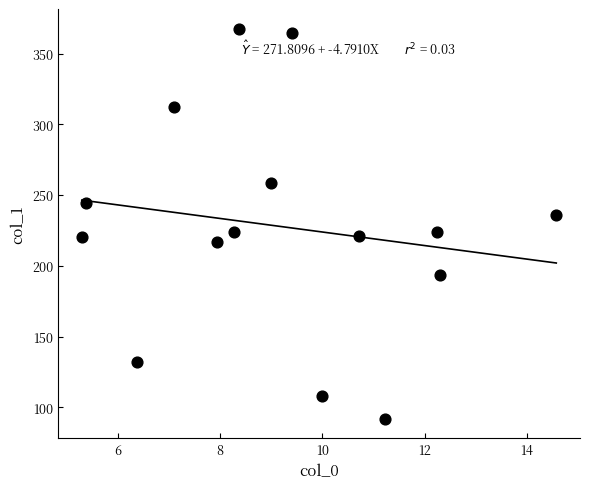

What is the range of Y values (max minus min)?

275.9